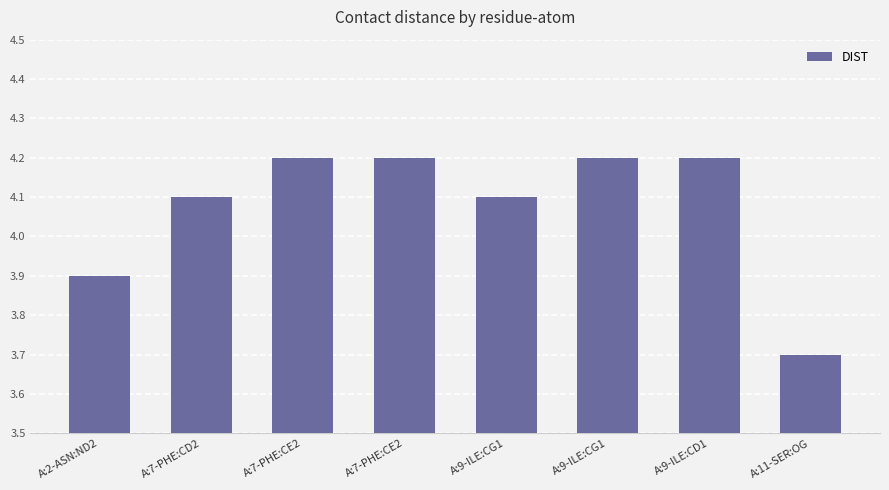

What is the change in value from A:2-ASN:ND2 to A:9-ILE:CG1?

+0.3